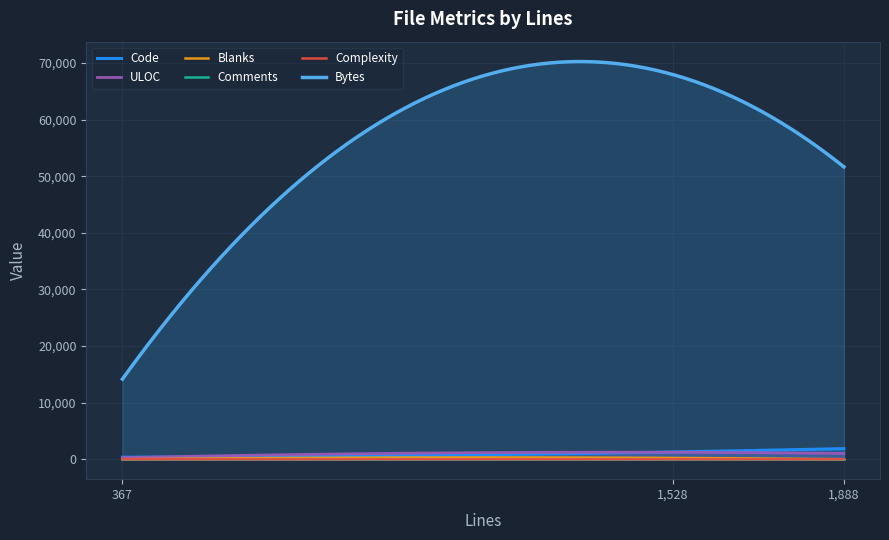

What is the difference between the Bytes values at sessions.py and test_basic.py?

37485